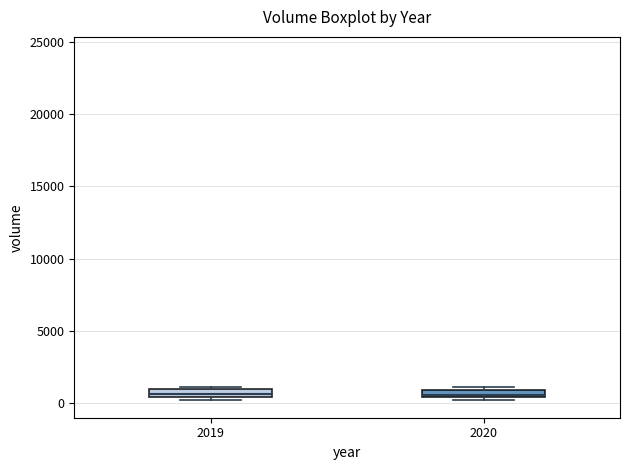

Where is the upper edge of the box at x = 2020 on the y-axis? The values are not printed on the chart, so give them approximately, as read against the axis.

1000